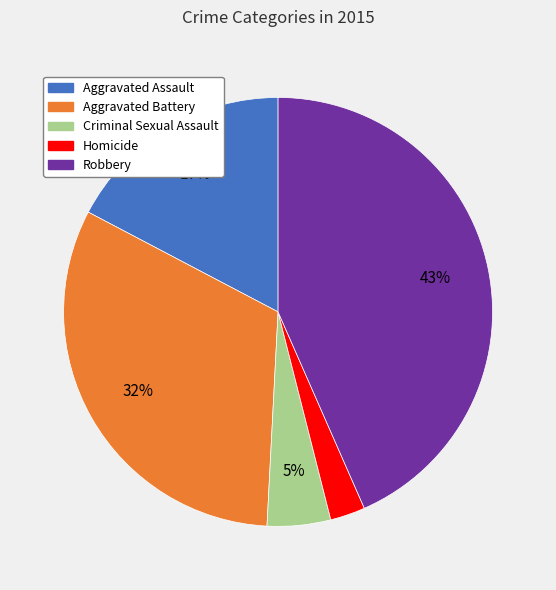

How many slices are in this pie chart?

5